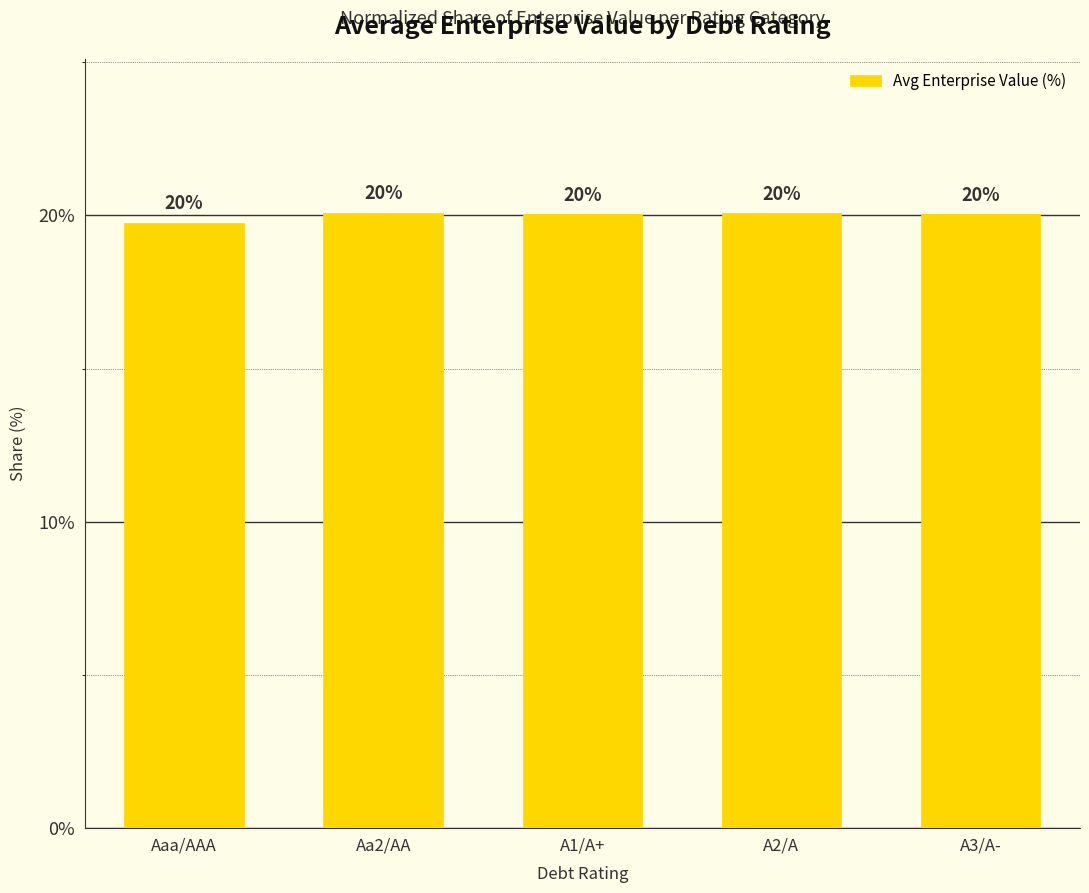

The value at A2/A is 11.2. True or false?

False